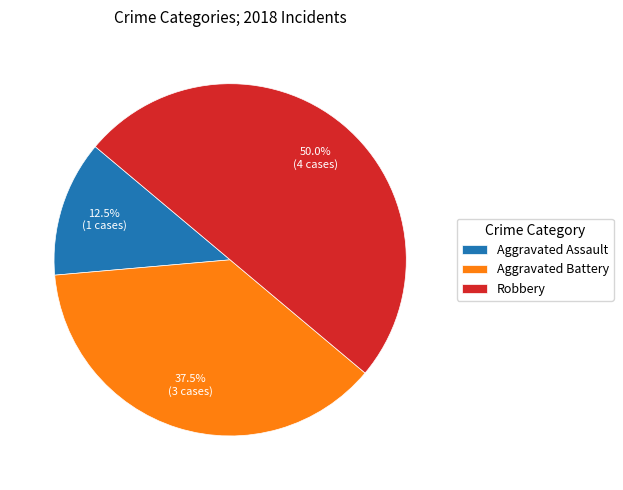

What is the largest slice in the pie chart?

Robbery